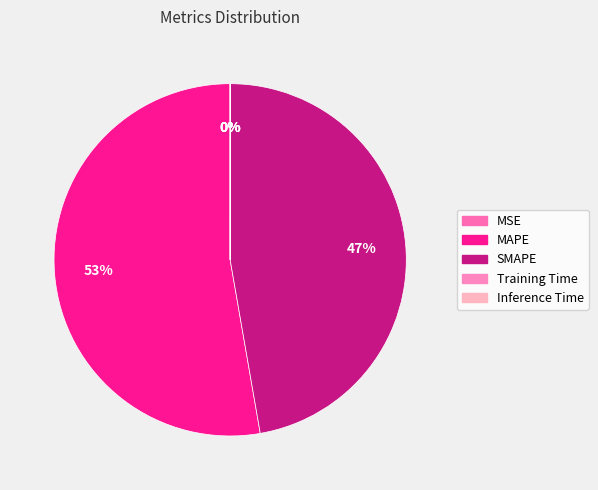

Between SMAPE and Training Time, which is larger?

SMAPE